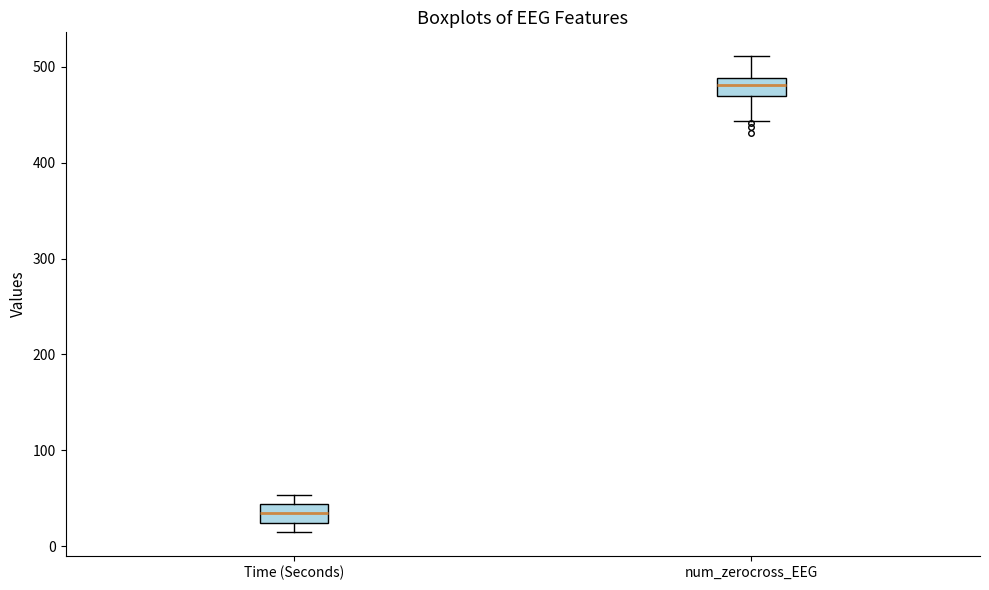

Reading left to right, read every box against the y-axis: the position of its median line, the range the box covers, and the ends of its whiskers. The values are not printed on the chart, so give them approximately, as read against the axis.

Time (Seconds): median 30, box 20 to 40, whiskers 20 (just below the box's lower edge) to 50
num_zerocross_EEG: median 480, box 470 to 490, whiskers 440 to 510